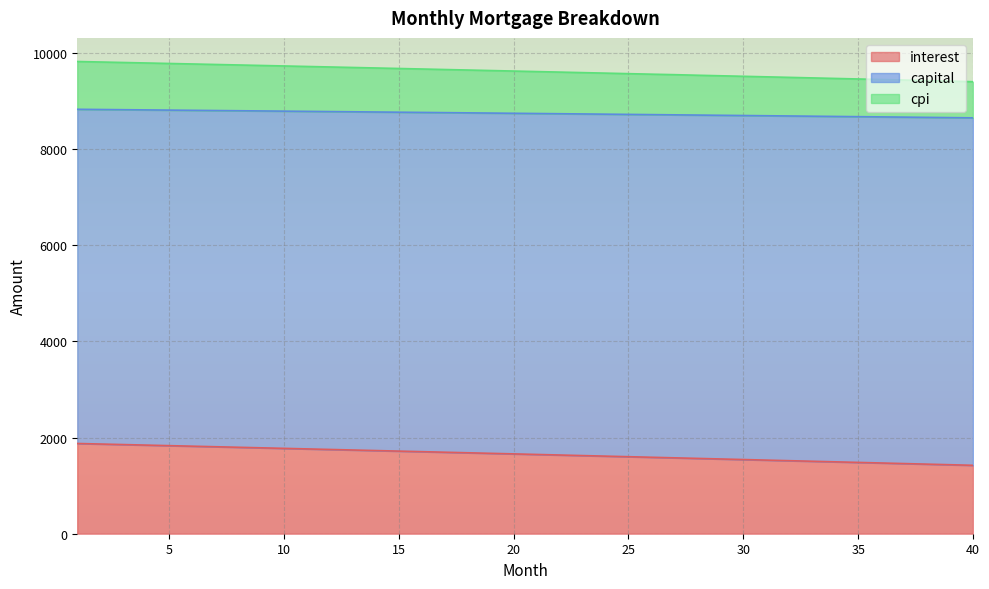

What is the highest value of the interest series?

1876.9